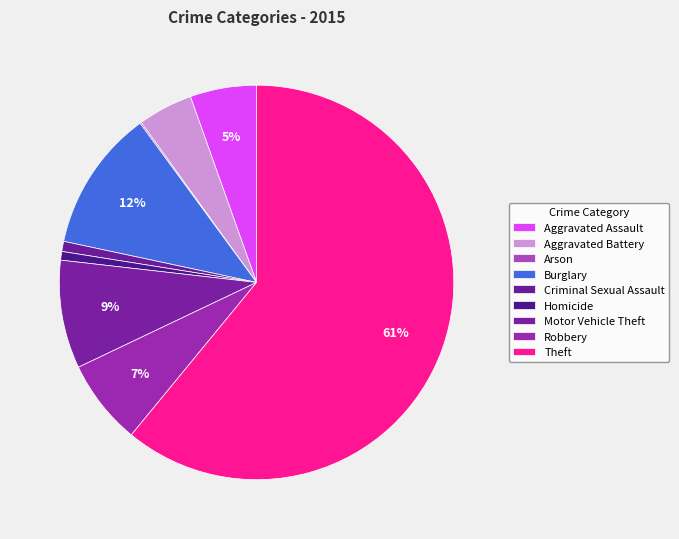

What percentage is NOT represented by Burglary?

88.4%